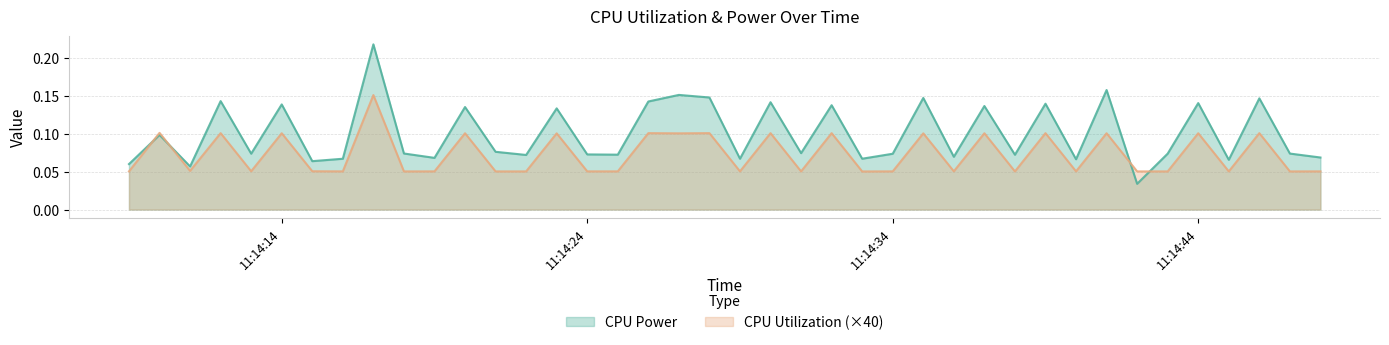

At which category does CPU Utilization reach its first local valley?

2025-03-27 11:14:11